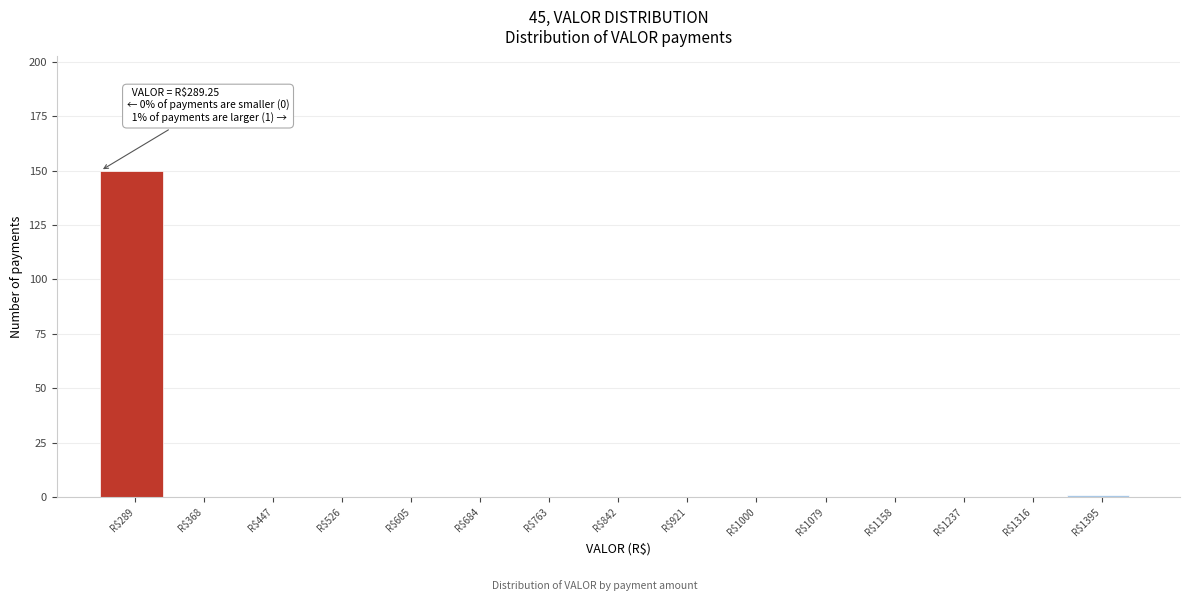

Which label corresponds to the largest value in the chart?

R$289